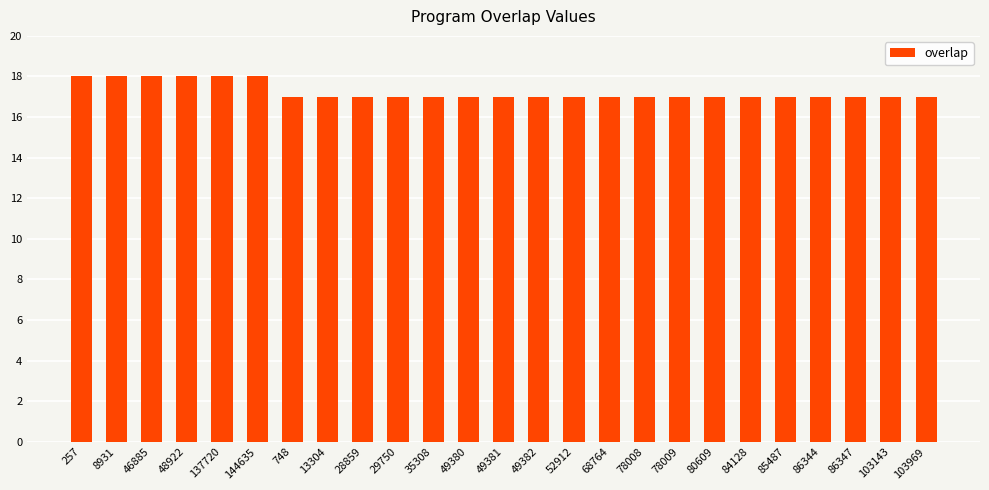

What is the label of the 7th bar from the right?

80609